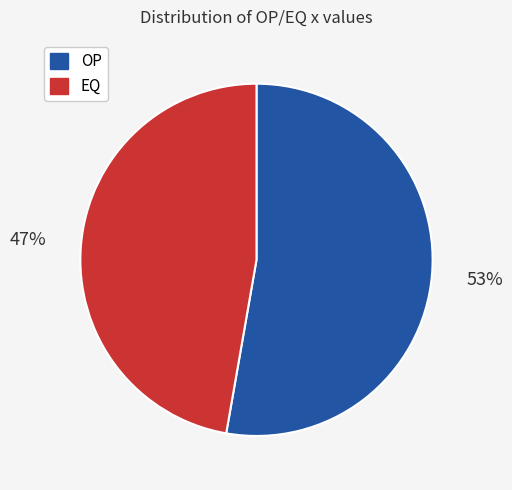

The EQ slice represents 53% of the pie. True or false?

False